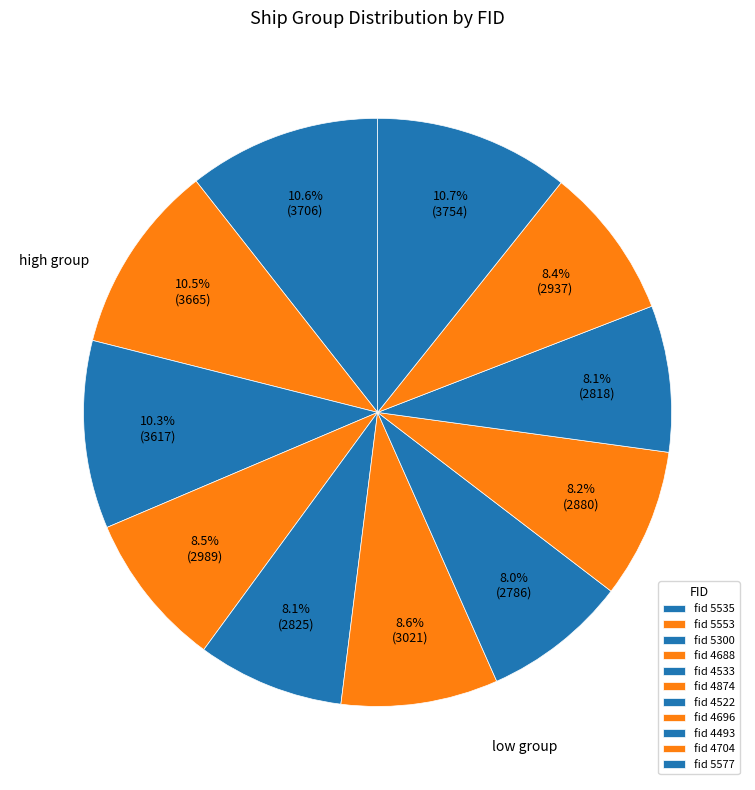

Count the number of slices in the pie.

11